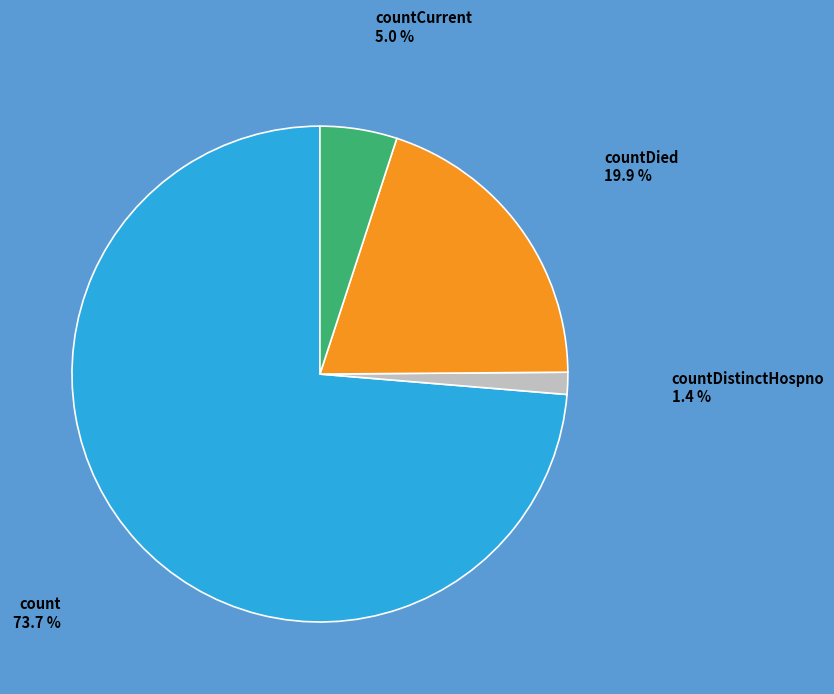

How many slices are in this pie chart?

4